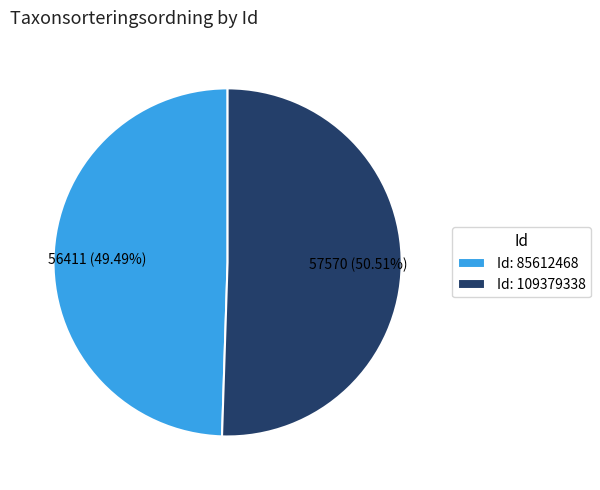

Do Id: 85612468 and Id: 109379338 together represent more than half of the pie?

Yes